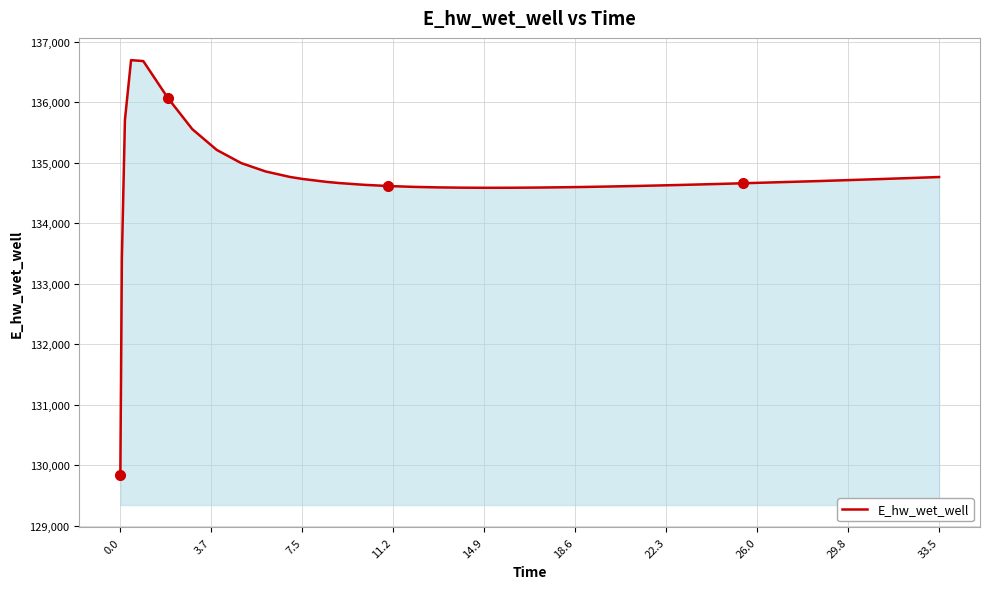

What is the average value?

134714.1